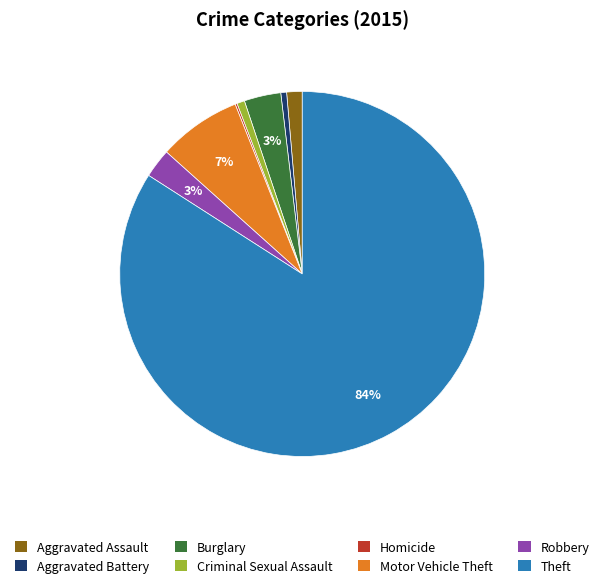

Which slice is the largest?

Theft